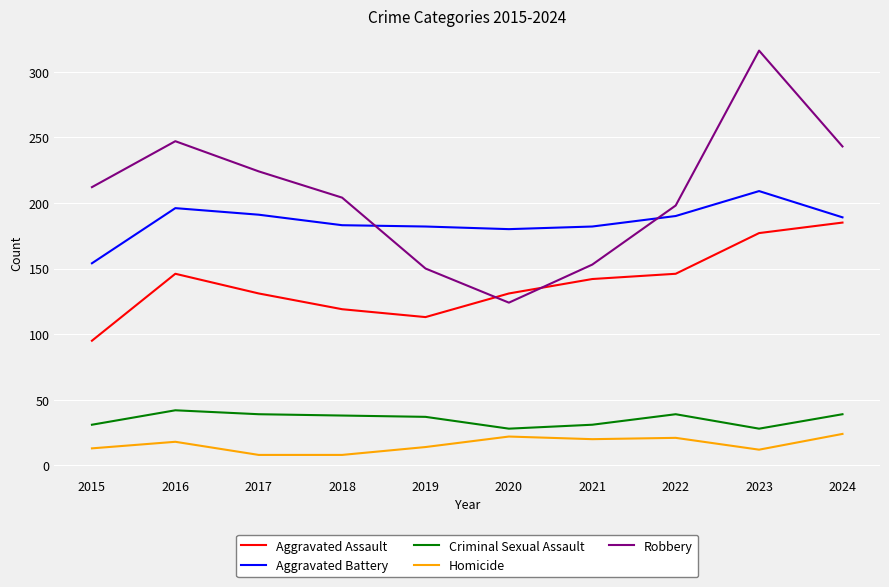

How many lines are shown in the chart?

5